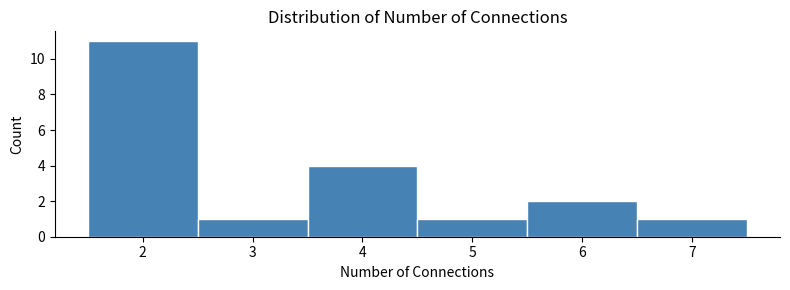

Which range on the x-axis has the tallest bar?

1.5 to 2.5